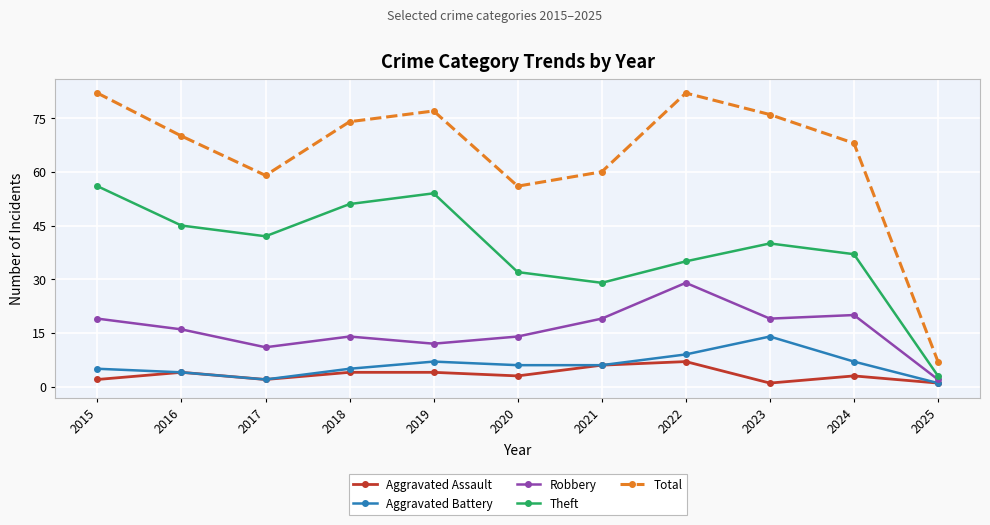

Reading left to right, what are all the values shown in this chart?

Aggravated Assault: 2	4	2	4	4	3	6	7	1	3	1
Aggravated Battery: 5	4	2	5	7	6	6	9	14	7	1
Robbery: 19	16	11	14	12	14	19	29	19	20	2
Theft: 56	45	42	51	54	32	29	35	40	37	3
Total: 82	70	59	74	77	56	60	82	76	68	7